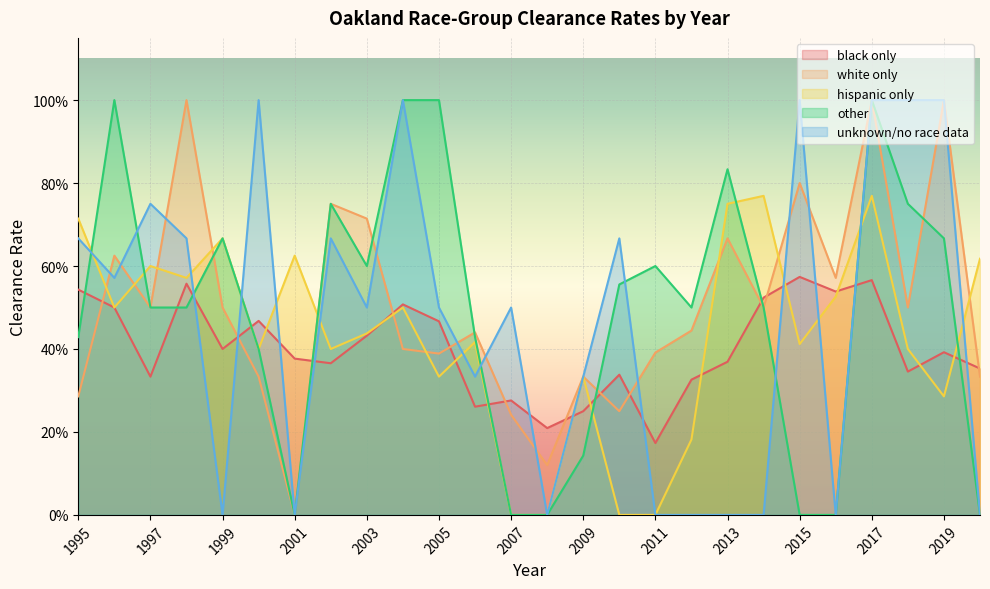

Reading right to left, extract all data points from this chart.

black only: 2020=0.4	2019=0.4	2018=0.3	2017=0.6	2016=0.5	2015=0.6	2014=0.5	2013=0.4	2012=0.3	2011=0.2	2010=0.3	2009=0.2	2008=0.2	2007=0.3	2006=0.3	2005=0.5	2004=0.5	2003=0.4	2002=0.4	2001=0.4	2000=0.5	1999=0.4	1998=0.6	1997=0.3	1996=0.5	1995=0.5
white only: 2020=0.3	2019=1.0	2018=0.5	2017=1.0	2016=0.6	2015=0.8	2014=0.5	2013=0.7	2012=0.4	2011=0.4	2010=0.2	2009=0.3	2008=0.1	2007=0.2	2006=0.4	2005=0.4	2004=0.4	2003=0.7	2002=0.8	2001=0.0	2000=0.3	1999=0.5	1998=1.0	1997=0.5	1996=0.6	1995=0.3
hispanic only: 2020=0.6	2019=0.3	2018=0.4	2017=0.8	2016=0.5	2015=0.4	2014=0.8	2013=0.8	2012=0.2	2011=0.0	2010=0.0	2009=0.3	2008=0.0	2007=0.0	2006=0.4	2005=0.3	2004=0.5	2003=0.4	2002=0.4	2001=0.6	2000=0.4	1999=0.7	1998=0.6	1997=0.6	1996=0.5	1995=0.7
other: 2020=0.0	2019=0.7	2018=0.8	2017=1.0	2016=0.0	2015=0.0	2014=0.5	2013=0.8	2012=0.5	2011=0.6	2010=0.6	2009=0.1	2008=0.0	2007=0.0	2006=0.4	2005=1.0	2004=1.0	2003=0.6	2002=0.8	2001=0.0	2000=0.4	1999=0.7	1998=0.5	1997=0.5	1996=1.0	1995=0.4
unknown/no race data: 2020=0.0	2019=1.0	2018=1.0	2017=1.0	2016=0.0	2015=1.0	2014=0.0	2013=0.0	2012=0.0	2011=0.0	2010=0.7	2009=0.3	2008=0.0	2007=0.5	2006=0.3	2005=0.5	2004=1.0	2003=0.5	2002=0.7	2001=0.0	2000=1.0	1999=0.0	1998=0.7	1997=0.8	1996=0.6	1995=0.7